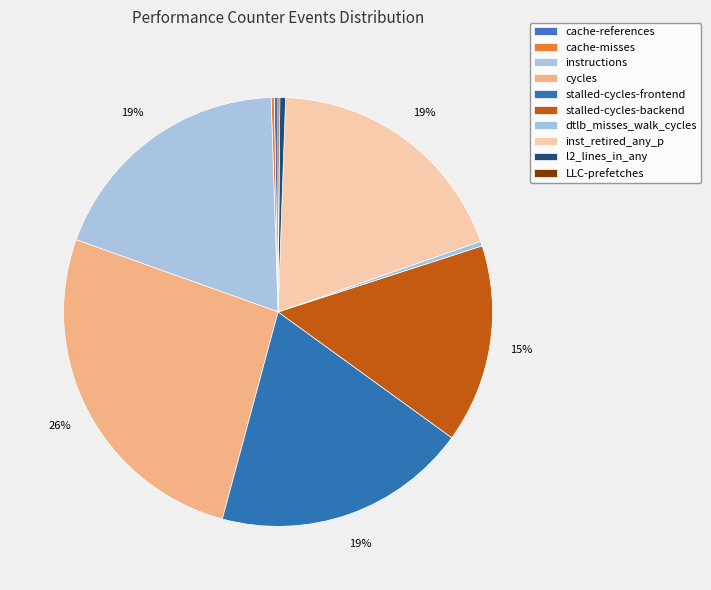

What percentage is the stalled-cycles-frontend slice, to the nearest percent?

19%